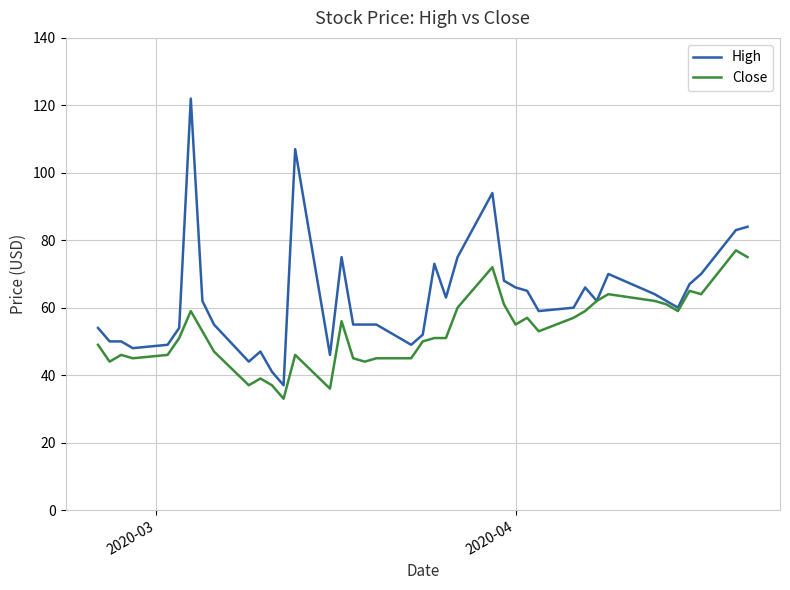

What are all the series names shown in the legend?

High, Close